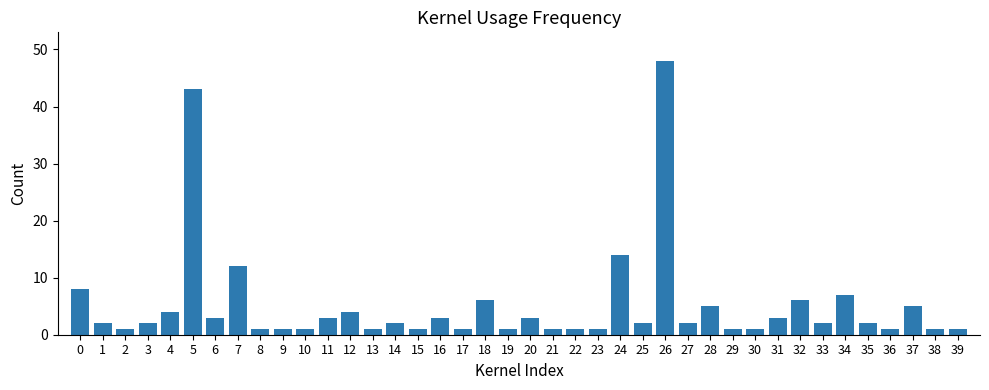

The value at 14 is 2. True or false?

True